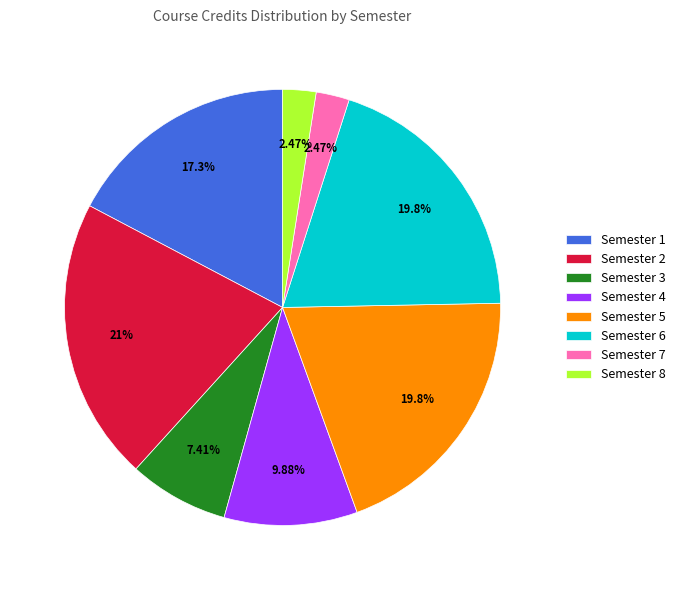

Is there any slice that represents more than half of the pie?

No